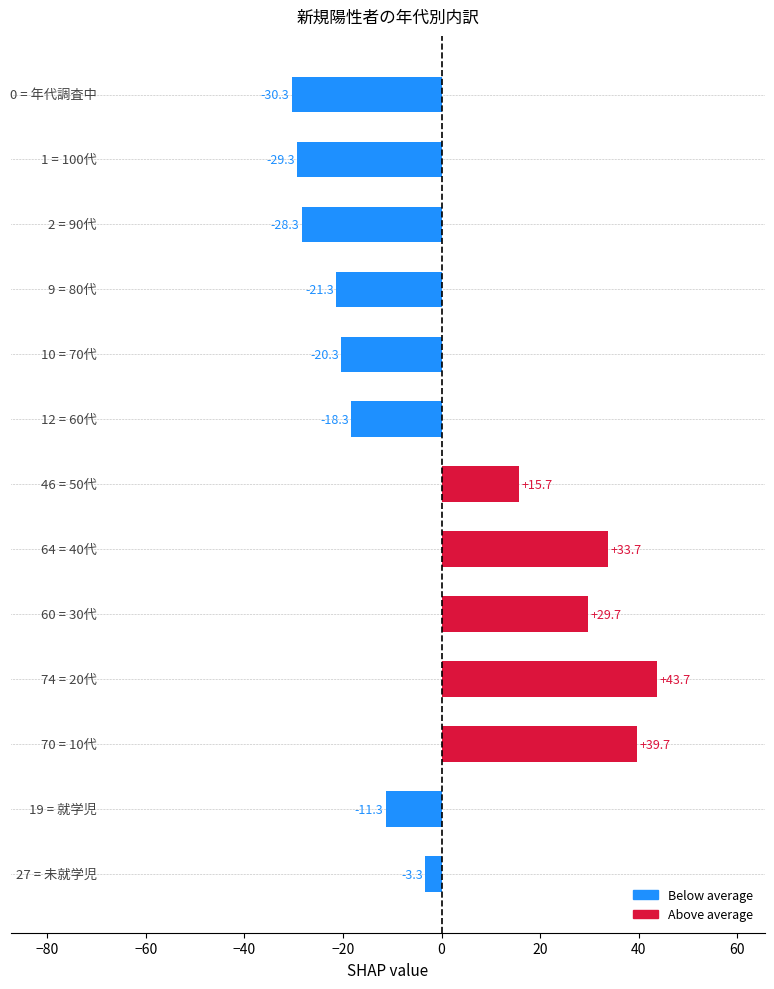

What is the smallest value displayed?

-30.3